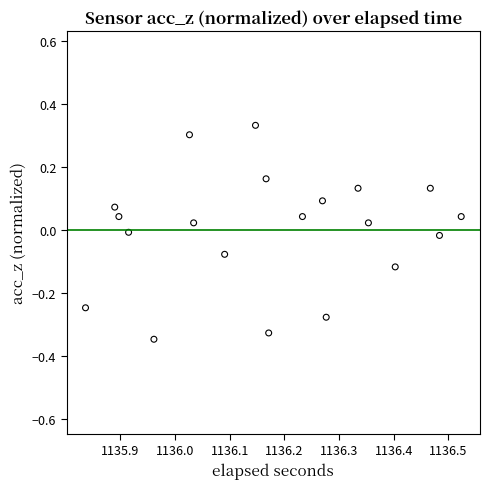

What is the range of X values (max minus min)?

0.7